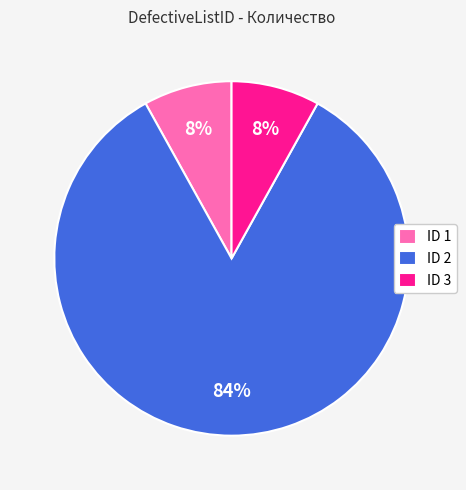

Is there a majority slice in this chart?

Yes